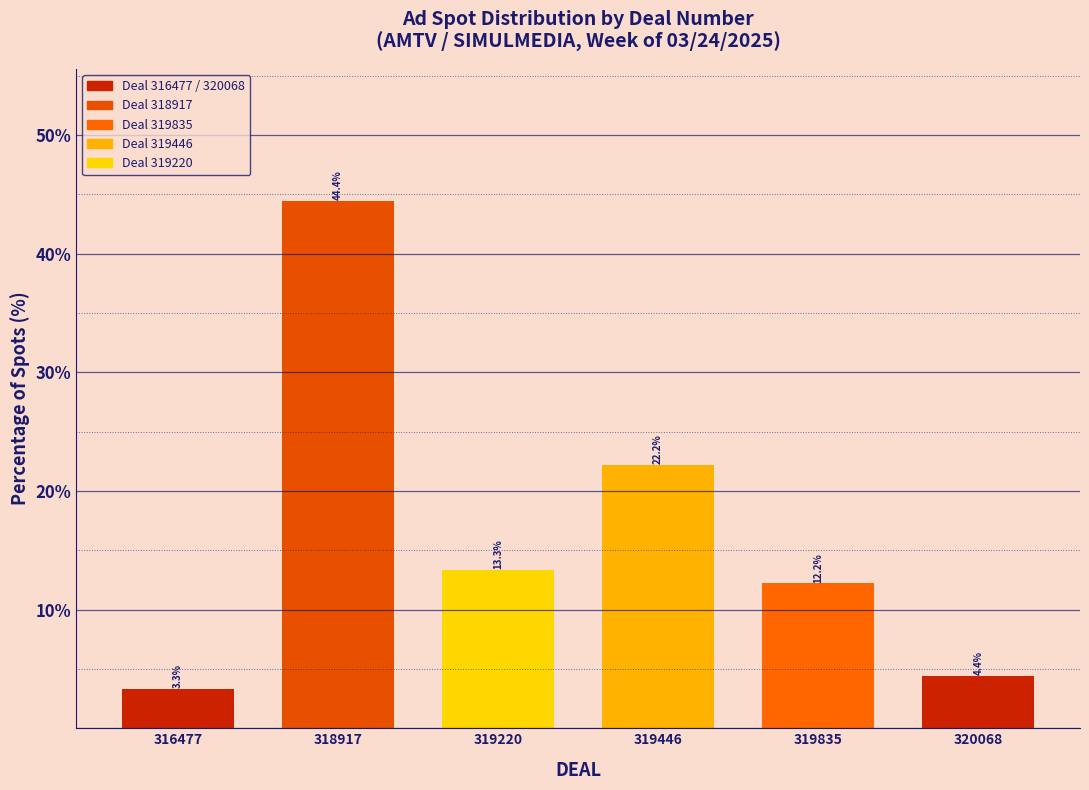

Reading left to right, what are all the values shown in this chart?

3.3	44.4	13.3	22.2	12.2	4.4